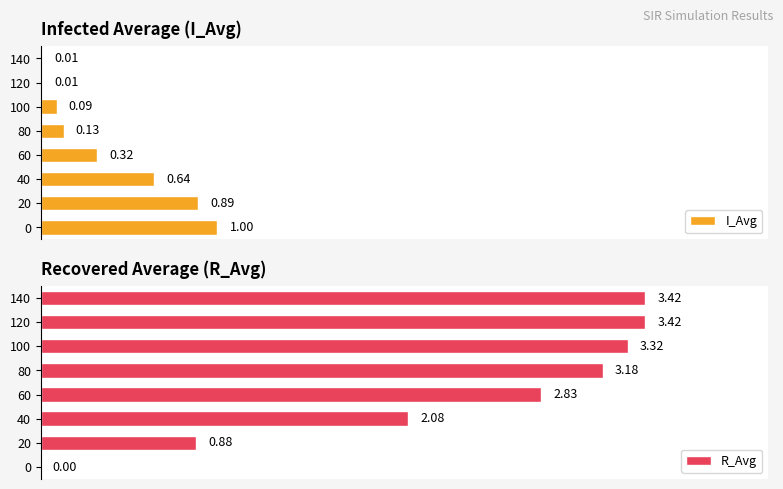

Is it true that R_Avg equals 1.8 at 80?

False